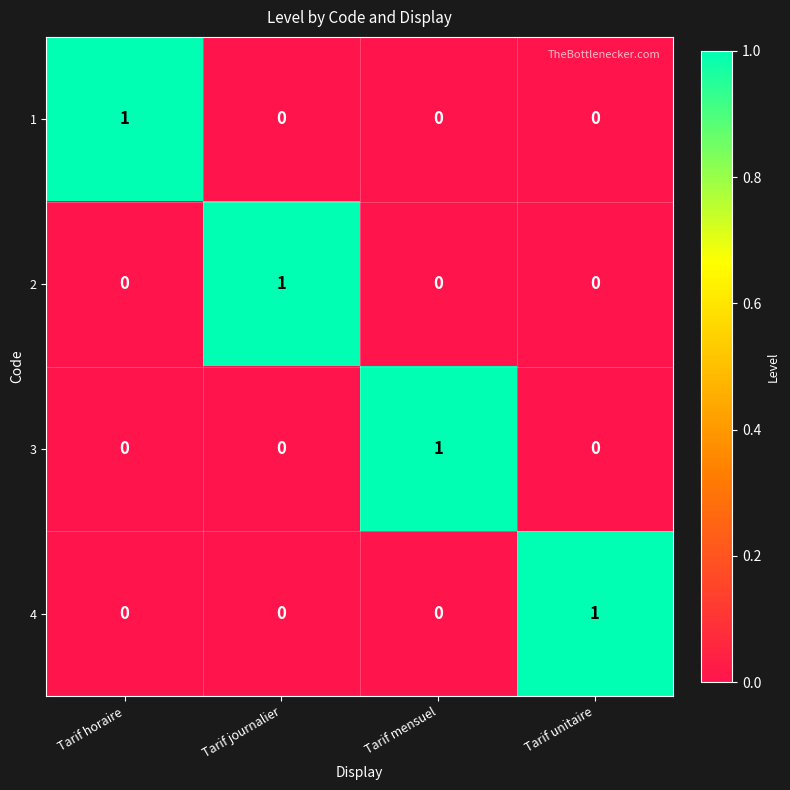

Which category has the highest value in the 3 series?

Tarif mensuel